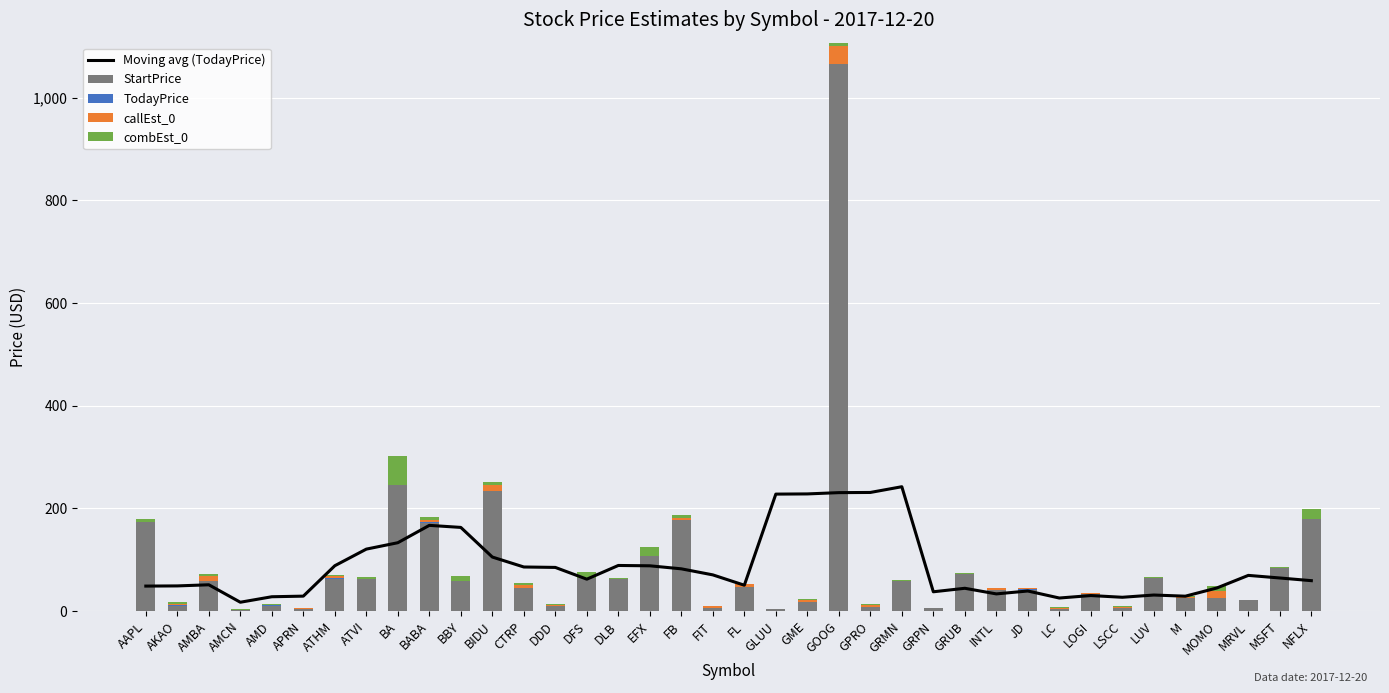

How many distinct data groups are displayed?

5